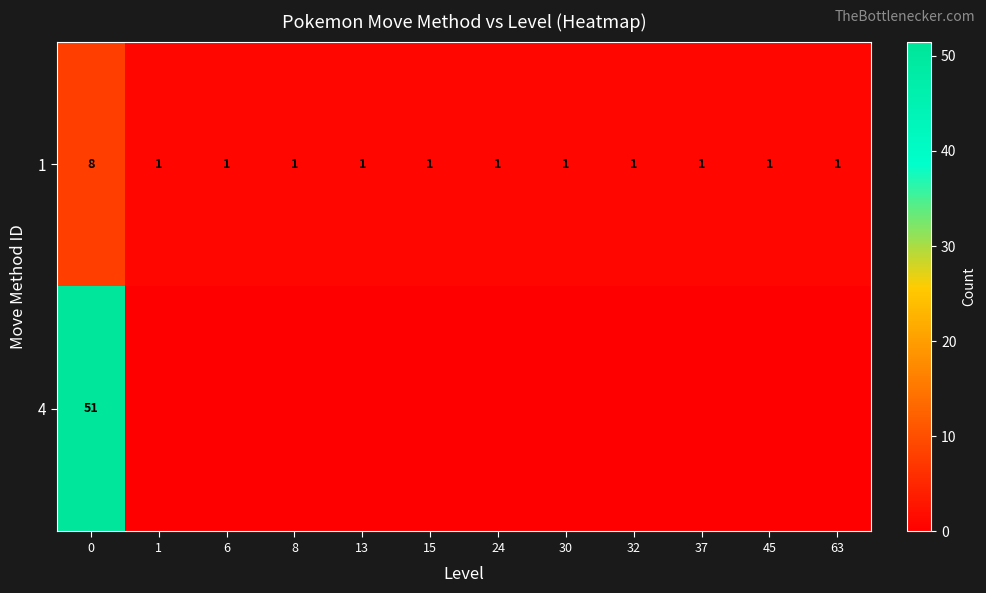

What is the total value across all series at 30?

1